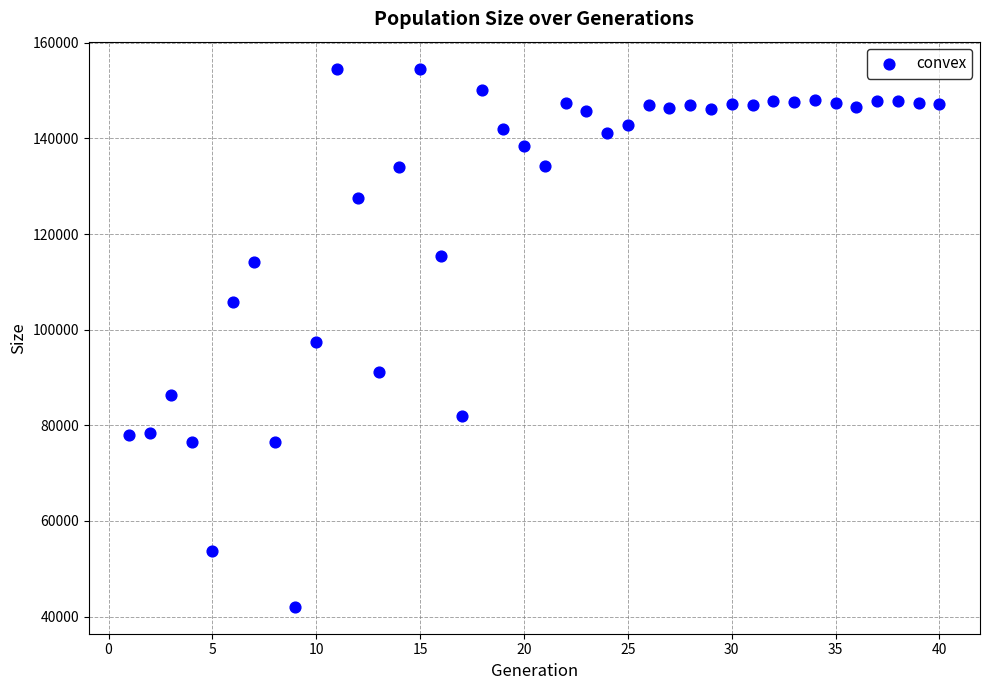

What is the range of Y values (max minus min)?

112577